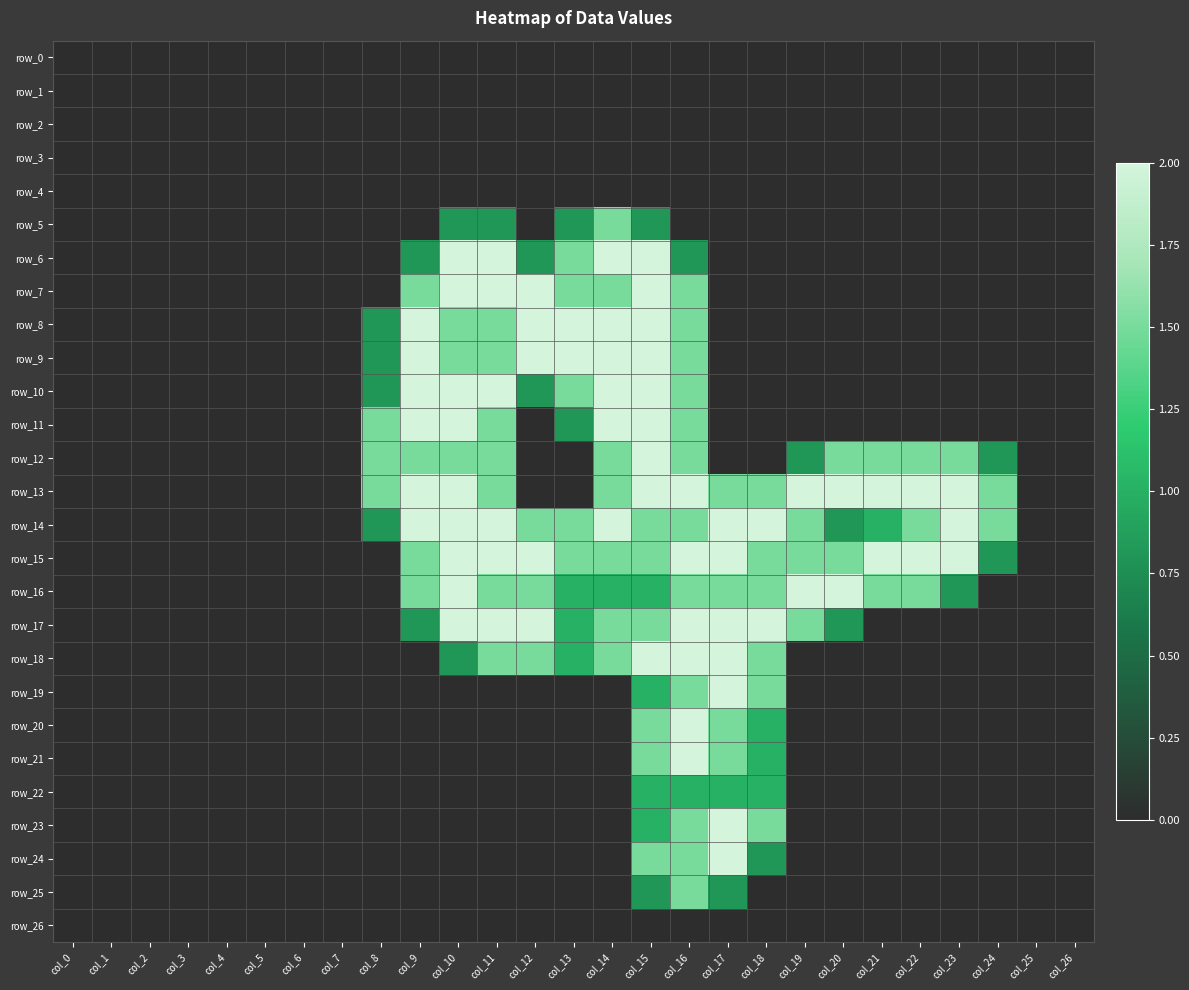

Reading left to right, extract all data points from this chart.

row_0: 0.0	0.0	0.0	0.0	0.0	0.0	0.0	0.0	0.0	0.0	0.0	0.0	0.0	0.0	0.0	0.0	0.0	0.0	0.0	0.0	0.0	0.0	0.0	0.0	0.0	0.0	0.0
row_1: 0.0	0.0	0.0	0.0	0.0	0.0	0.0	0.0	0.0	0.0	0.0	0.0	0.0	0.0	0.0	0.0	0.0	0.0	0.0	0.0	0.0	0.0	0.0	0.0	0.0	0.0	0.0
row_2: 0.0	0.0	0.0	0.0	0.0	0.0	0.0	0.0	0.0	0.0	0.0	0.0	0.0	0.0	0.0	0.0	0.0	0.0	0.0	0.0	0.0	0.0	0.0	0.0	0.0	0.0	0.0
row_3: 0.0	0.0	0.0	0.0	0.0	0.0	0.0	0.0	0.0	0.0	0.0	0.0	0.0	0.0	0.0	0.0	0.0	0.0	0.0	0.0	0.0	0.0	0.0	0.0	0.0	0.0	0.0
row_4: 0.0	0.0	0.0	0.0	0.0	0.0	0.0	0.0	0.0	0.0	0.0	0.0	0.0	0.0	0.0	0.0	0.0	0.0	0.0	0.0	0.0	0.0	0.0	0.0	0.0	0.0	0.0
row_5: 0.0	0.0	0.0	0.0	0.0	0.0	0.0	0.0	0.0	0.0	0.8	0.8	0.0	0.8	1.5	0.8	0.0	0.0	0.0	0.0	0.0	0.0	0.0	0.0	0.0	0.0	0.0
row_6: 0.0	0.0	0.0	0.0	0.0	0.0	0.0	0.0	0.0	0.8	2.0	2.0	0.8	1.5	2.0	2.0	0.8	0.0	0.0	0.0	0.0	0.0	0.0	0.0	0.0	0.0	0.0
row_7: 0.0	0.0	0.0	0.0	0.0	0.0	0.0	0.0	0.0	1.5	2.0	2.0	2.0	1.5	1.5	2.0	1.5	0.0	0.0	0.0	0.0	0.0	0.0	0.0	0.0	0.0	0.0
row_8: 0.0	0.0	0.0	0.0	0.0	0.0	0.0	0.0	0.8	2.0	1.5	1.5	2.0	2.0	2.0	2.0	1.5	0.0	0.0	0.0	0.0	0.0	0.0	0.0	0.0	0.0	0.0
row_9: 0.0	0.0	0.0	0.0	0.0	0.0	0.0	0.0	0.8	2.0	1.5	1.5	2.0	2.0	2.0	2.0	1.5	0.0	0.0	0.0	0.0	0.0	0.0	0.0	0.0	0.0	0.0
row_10: 0.0	0.0	0.0	0.0	0.0	0.0	0.0	0.0	0.8	2.0	2.0	2.0	0.8	1.5	2.0	2.0	1.5	0.0	0.0	0.0	0.0	0.0	0.0	0.0	0.0	0.0	0.0
row_11: 0.0	0.0	0.0	0.0	0.0	0.0	0.0	0.0	1.5	2.0	2.0	1.5	0.0	0.8	2.0	2.0	1.5	0.0	0.0	0.0	0.0	0.0	0.0	0.0	0.0	0.0	0.0
row_12: 0.0	0.0	0.0	0.0	0.0	0.0	0.0	0.0	1.5	1.5	1.5	1.5	0.0	0.0	1.5	2.0	1.5	0.0	0.0	0.8	1.5	1.5	1.5	1.5	0.8	0.0	0.0
row_13: 0.0	0.0	0.0	0.0	0.0	0.0	0.0	0.0	1.5	2.0	2.0	1.5	0.0	0.0	1.5	2.0	2.0	1.5	1.5	2.0	2.0	2.0	2.0	2.0	1.5	0.0	0.0
row_14: 0.0	0.0	0.0	0.0	0.0	0.0	0.0	0.0	0.8	2.0	2.0	2.0	1.5	1.5	2.0	1.5	1.5	2.0	2.0	1.5	0.8	1.0	1.5	2.0	1.5	0.0	0.0
row_15: 0.0	0.0	0.0	0.0	0.0	0.0	0.0	0.0	0.0	1.5	2.0	2.0	2.0	1.5	1.5	1.5	2.0	2.0	1.5	1.5	1.5	2.0	2.0	2.0	0.8	0.0	0.0
row_16: 0.0	0.0	0.0	0.0	0.0	0.0	0.0	0.0	0.0	1.5	2.0	1.5	1.5	1.0	1.0	1.0	1.5	1.5	1.5	2.0	2.0	1.5	1.5	0.8	0.0	0.0	0.0
row_17: 0.0	0.0	0.0	0.0	0.0	0.0	0.0	0.0	0.0	0.8	2.0	2.0	2.0	1.0	1.5	1.5	2.0	2.0	2.0	1.5	0.8	0.0	0.0	0.0	0.0	0.0	0.0
row_18: 0.0	0.0	0.0	0.0	0.0	0.0	0.0	0.0	0.0	0.0	0.8	1.5	1.5	1.0	1.5	2.0	2.0	2.0	1.5	0.0	0.0	0.0	0.0	0.0	0.0	0.0	0.0
row_19: 0.0	0.0	0.0	0.0	0.0	0.0	0.0	0.0	0.0	0.0	0.0	0.0	0.0	0.0	0.0	1.0	1.5	2.0	1.5	0.0	0.0	0.0	0.0	0.0	0.0	0.0	0.0
row_20: 0.0	0.0	0.0	0.0	0.0	0.0	0.0	0.0	0.0	0.0	0.0	0.0	0.0	0.0	0.0	1.5	2.0	1.5	1.0	0.0	0.0	0.0	0.0	0.0	0.0	0.0	0.0
row_21: 0.0	0.0	0.0	0.0	0.0	0.0	0.0	0.0	0.0	0.0	0.0	0.0	0.0	0.0	0.0	1.5	2.0	1.5	1.0	0.0	0.0	0.0	0.0	0.0	0.0	0.0	0.0
row_22: 0.0	0.0	0.0	0.0	0.0	0.0	0.0	0.0	0.0	0.0	0.0	0.0	0.0	0.0	0.0	1.0	1.0	1.0	1.0	0.0	0.0	0.0	0.0	0.0	0.0	0.0	0.0
row_23: 0.0	0.0	0.0	0.0	0.0	0.0	0.0	0.0	0.0	0.0	0.0	0.0	0.0	0.0	0.0	1.0	1.5	2.0	1.5	0.0	0.0	0.0	0.0	0.0	0.0	0.0	0.0
row_24: 0.0	0.0	0.0	0.0	0.0	0.0	0.0	0.0	0.0	0.0	0.0	0.0	0.0	0.0	0.0	1.5	1.5	2.0	0.8	0.0	0.0	0.0	0.0	0.0	0.0	0.0	0.0
row_25: 0.0	0.0	0.0	0.0	0.0	0.0	0.0	0.0	0.0	0.0	0.0	0.0	0.0	0.0	0.0	0.8	1.5	0.8	0.0	0.0	0.0	0.0	0.0	0.0	0.0	0.0	0.0
row_26: 0.0	0.0	0.0	0.0	0.0	0.0	0.0	0.0	0.0	0.0	0.0	0.0	0.0	0.0	0.0	0.0	0.0	0.0	0.0	0.0	0.0	0.0	0.0	0.0	0.0	0.0	0.0